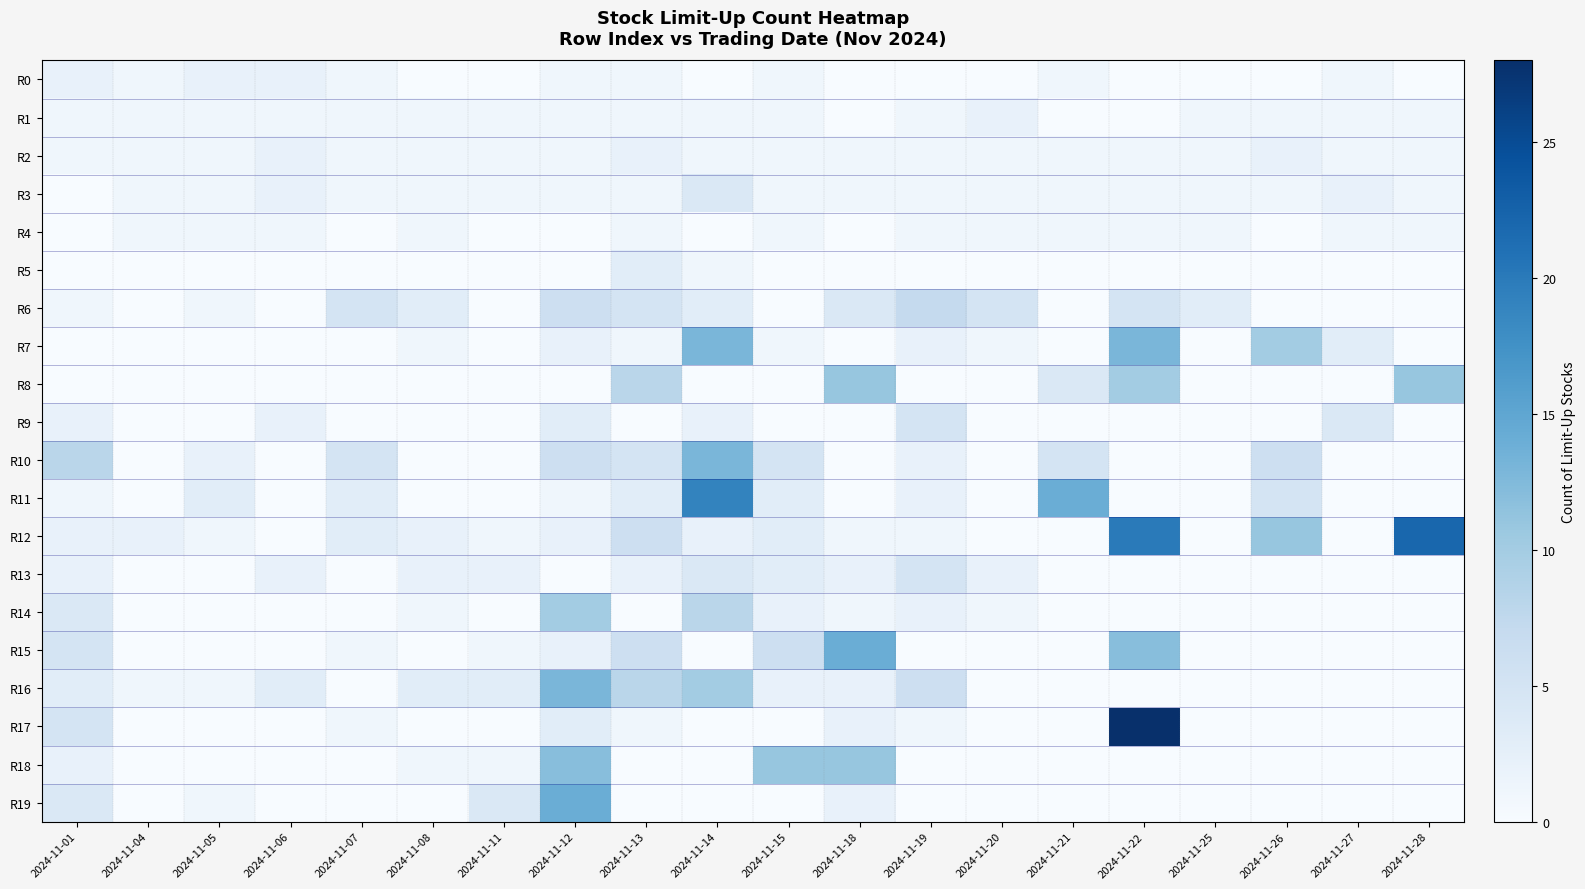

Reading left to right, transcribe all the data shown in this chart.

R0: 2024-11-01=2	2024-11-04=1	2024-11-05=2	2024-11-06=2	2024-11-07=1	2024-11-08=0	2024-11-11=0	2024-11-12=1	2024-11-13=1	2024-11-14=0	2024-11-15=1	2024-11-18=0	2024-11-19=0	2024-11-20=0	2024-11-21=1	2024-11-22=0	2024-11-25=0	2024-11-26=0	2024-11-27=1	2024-11-28=0
R1: 2024-11-01=1	2024-11-04=1	2024-11-05=1	2024-11-06=1	2024-11-07=1	2024-11-08=1	2024-11-11=1	2024-11-12=1	2024-11-13=1	2024-11-14=1	2024-11-15=1	2024-11-18=0	2024-11-19=1	2024-11-20=2	2024-11-21=0	2024-11-22=0	2024-11-25=1	2024-11-26=1	2024-11-27=1	2024-11-28=1
R2: 2024-11-01=1	2024-11-04=1	2024-11-05=1	2024-11-06=2	2024-11-07=1	2024-11-08=1	2024-11-11=1	2024-11-12=1	2024-11-13=2	2024-11-14=1	2024-11-15=1	2024-11-18=1	2024-11-19=1	2024-11-20=1	2024-11-21=1	2024-11-22=1	2024-11-25=1	2024-11-26=2	2024-11-27=1	2024-11-28=1
R3: 2024-11-01=0	2024-11-04=1	2024-11-05=1	2024-11-06=2	2024-11-07=1	2024-11-08=1	2024-11-11=1	2024-11-12=1	2024-11-13=1	2024-11-14=4	2024-11-15=1	2024-11-18=1	2024-11-19=1	2024-11-20=1	2024-11-21=1	2024-11-22=1	2024-11-25=1	2024-11-26=1	2024-11-27=2	2024-11-28=1
R4: 2024-11-01=0	2024-11-04=1	2024-11-05=1	2024-11-06=1	2024-11-07=0	2024-11-08=1	2024-11-11=0	2024-11-12=0	2024-11-13=1	2024-11-14=0	2024-11-15=1	2024-11-18=0	2024-11-19=1	2024-11-20=1	2024-11-21=1	2024-11-22=1	2024-11-25=1	2024-11-26=0	2024-11-27=1	2024-11-28=1
R5: 2024-11-01=0	2024-11-04=0	2024-11-05=0	2024-11-06=0	2024-11-07=0	2024-11-08=0	2024-11-11=0	2024-11-12=0	2024-11-13=3	2024-11-14=1	2024-11-15=0	2024-11-18=0	2024-11-19=0	2024-11-20=0	2024-11-21=0	2024-11-22=0	2024-11-25=0	2024-11-26=0	2024-11-27=0	2024-11-28=0
R6: 2024-11-01=1	2024-11-04=0	2024-11-05=1	2024-11-06=0	2024-11-07=5	2024-11-08=3	2024-11-11=0	2024-11-12=6	2024-11-13=5	2024-11-14=3	2024-11-15=0	2024-11-18=4	2024-11-19=7	2024-11-20=5	2024-11-21=0	2024-11-22=5	2024-11-25=3	2024-11-26=0	2024-11-27=0	2024-11-28=0
R7: 2024-11-01=0	2024-11-04=0	2024-11-05=0	2024-11-06=0	2024-11-07=0	2024-11-08=1	2024-11-11=0	2024-11-12=2	2024-11-13=1	2024-11-14=13	2024-11-15=1	2024-11-18=0	2024-11-19=2	2024-11-20=1	2024-11-21=0	2024-11-22=13	2024-11-25=0	2024-11-26=10	2024-11-27=3	2024-11-28=0
R8: 2024-11-01=0	2024-11-04=0	2024-11-05=0	2024-11-06=0	2024-11-07=0	2024-11-08=0	2024-11-11=0	2024-11-12=0	2024-11-13=8	2024-11-14=0	2024-11-15=0	2024-11-18=11	2024-11-19=0	2024-11-20=0	2024-11-21=4	2024-11-22=10	2024-11-25=0	2024-11-26=0	2024-11-27=0	2024-11-28=11
R9: 2024-11-01=2	2024-11-04=0	2024-11-05=0	2024-11-06=2	2024-11-07=0	2024-11-08=0	2024-11-11=0	2024-11-12=3	2024-11-13=0	2024-11-14=2	2024-11-15=0	2024-11-18=0	2024-11-19=5	2024-11-20=0	2024-11-21=0	2024-11-22=0	2024-11-25=0	2024-11-26=0	2024-11-27=4	2024-11-28=0
R10: 2024-11-01=8	2024-11-04=0	2024-11-05=2	2024-11-06=0	2024-11-07=5	2024-11-08=0	2024-11-11=0	2024-11-12=6	2024-11-13=5	2024-11-14=13	2024-11-15=5	2024-11-18=0	2024-11-19=2	2024-11-20=0	2024-11-21=5	2024-11-22=0	2024-11-25=0	2024-11-26=6	2024-11-27=0	2024-11-28=0
R11: 2024-11-01=1	2024-11-04=0	2024-11-05=3	2024-11-06=0	2024-11-07=3	2024-11-08=0	2024-11-11=0	2024-11-12=1	2024-11-13=3	2024-11-14=19	2024-11-15=3	2024-11-18=0	2024-11-19=2	2024-11-20=0	2024-11-21=14	2024-11-22=0	2024-11-25=0	2024-11-26=5	2024-11-27=0	2024-11-28=0
R12: 2024-11-01=2	2024-11-04=2	2024-11-05=1	2024-11-06=0	2024-11-07=3	2024-11-08=2	2024-11-11=1	2024-11-12=2	2024-11-13=6	2024-11-14=2	2024-11-15=3	2024-11-18=1	2024-11-19=1	2024-11-20=0	2024-11-21=0	2024-11-22=20	2024-11-25=0	2024-11-26=11	2024-11-27=0	2024-11-28=22
R13: 2024-11-01=2	2024-11-04=0	2024-11-05=0	2024-11-06=2	2024-11-07=0	2024-11-08=2	2024-11-11=2	2024-11-12=0	2024-11-13=2	2024-11-14=4	2024-11-15=3	2024-11-18=2	2024-11-19=5	2024-11-20=2	2024-11-21=0	2024-11-22=0	2024-11-25=0	2024-11-26=0	2024-11-27=0	2024-11-28=0
R14: 2024-11-01=4	2024-11-04=0	2024-11-05=0	2024-11-06=0	2024-11-07=0	2024-11-08=1	2024-11-11=0	2024-11-12=10	2024-11-13=0	2024-11-14=8	2024-11-15=2	2024-11-18=1	2024-11-19=2	2024-11-20=1	2024-11-21=0	2024-11-22=0	2024-11-25=0	2024-11-26=0	2024-11-27=0	2024-11-28=0
R15: 2024-11-01=5	2024-11-04=0	2024-11-05=0	2024-11-06=0	2024-11-07=1	2024-11-08=0	2024-11-11=1	2024-11-12=2	2024-11-13=6	2024-11-14=0	2024-11-15=6	2024-11-18=14	2024-11-19=0	2024-11-20=0	2024-11-21=0	2024-11-22=12	2024-11-25=0	2024-11-26=0	2024-11-27=0	2024-11-28=0
R16: 2024-11-01=3	2024-11-04=1	2024-11-05=1	2024-11-06=3	2024-11-07=0	2024-11-08=3	2024-11-11=3	2024-11-12=13	2024-11-13=8	2024-11-14=10	2024-11-15=2	2024-11-18=2	2024-11-19=6	2024-11-20=0	2024-11-21=0	2024-11-22=0	2024-11-25=0	2024-11-26=0	2024-11-27=0	2024-11-28=0
R17: 2024-11-01=5	2024-11-04=0	2024-11-05=0	2024-11-06=0	2024-11-07=1	2024-11-08=0	2024-11-11=0	2024-11-12=3	2024-11-13=1	2024-11-14=0	2024-11-15=0	2024-11-18=2	2024-11-19=1	2024-11-20=0	2024-11-21=0	2024-11-22=28	2024-11-25=0	2024-11-26=0	2024-11-27=0	2024-11-28=0
R18: 2024-11-01=2	2024-11-04=0	2024-11-05=0	2024-11-06=0	2024-11-07=0	2024-11-08=1	2024-11-11=1	2024-11-12=12	2024-11-13=0	2024-11-14=0	2024-11-15=11	2024-11-18=11	2024-11-19=0	2024-11-20=0	2024-11-21=0	2024-11-22=0	2024-11-25=0	2024-11-26=0	2024-11-27=0	2024-11-28=0
R19: 2024-11-01=4	2024-11-04=0	2024-11-05=1	2024-11-06=0	2024-11-07=0	2024-11-08=0	2024-11-11=4	2024-11-12=14	2024-11-13=0	2024-11-14=0	2024-11-15=0	2024-11-18=2	2024-11-19=0	2024-11-20=0	2024-11-21=0	2024-11-22=0	2024-11-25=0	2024-11-26=0	2024-11-27=0	2024-11-28=0